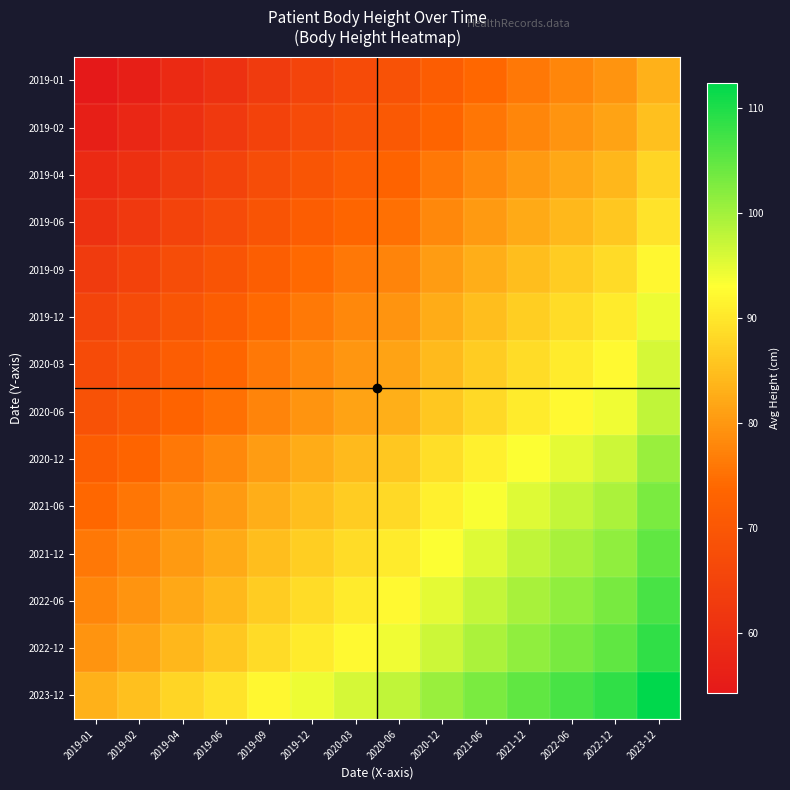

At 2020-03, list the series in order from smallest to largest.

2019-01, 2019-02, 2019-04, 2019-06, 2019-09, 2019-12, 2020-03, 2020-06, 2020-12, 2021-06, 2021-12, 2022-06, 2022-12, 2023-12